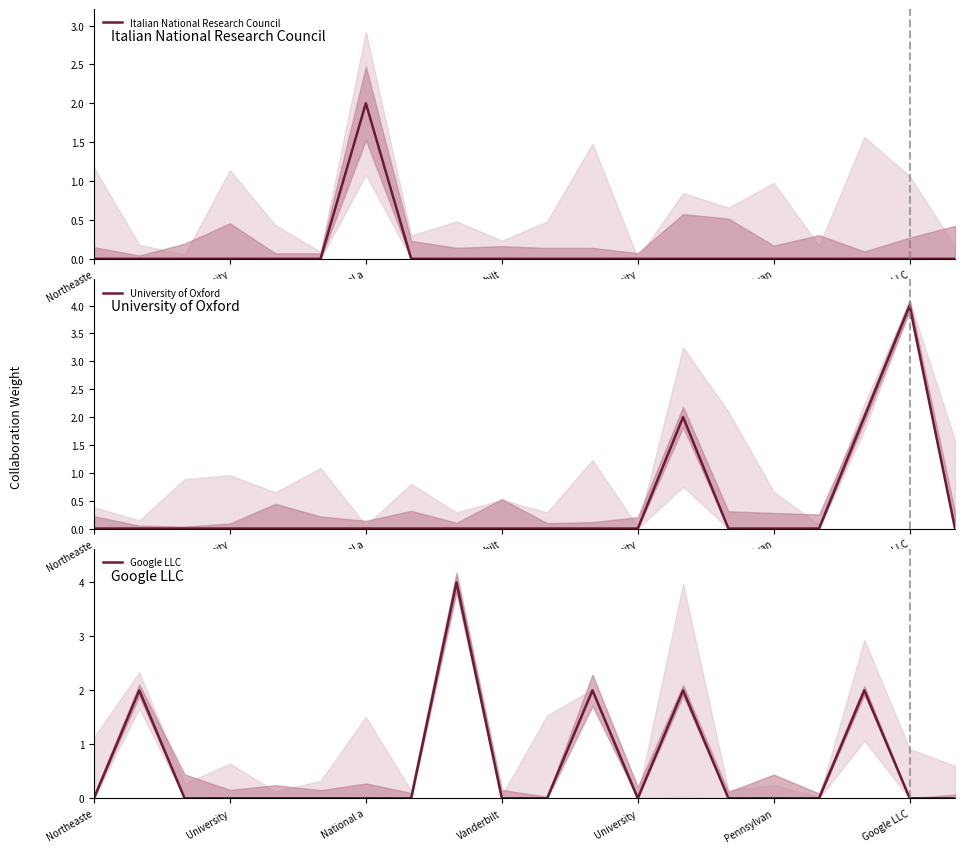

Between 19 and 16, which is larger?

19